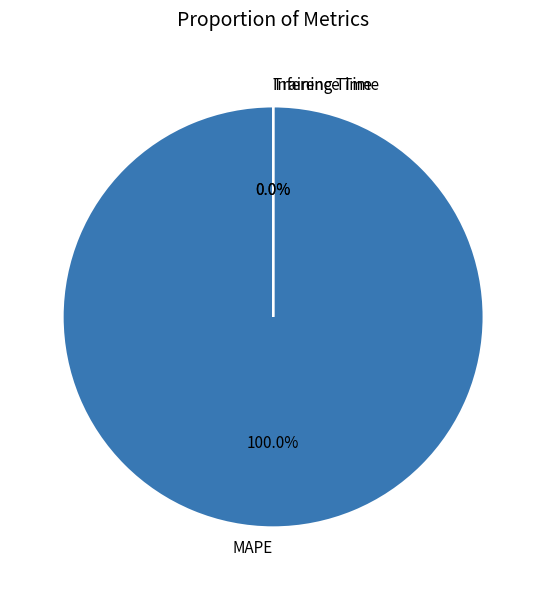

What is the smallest slice in the pie chart?

Inference Time